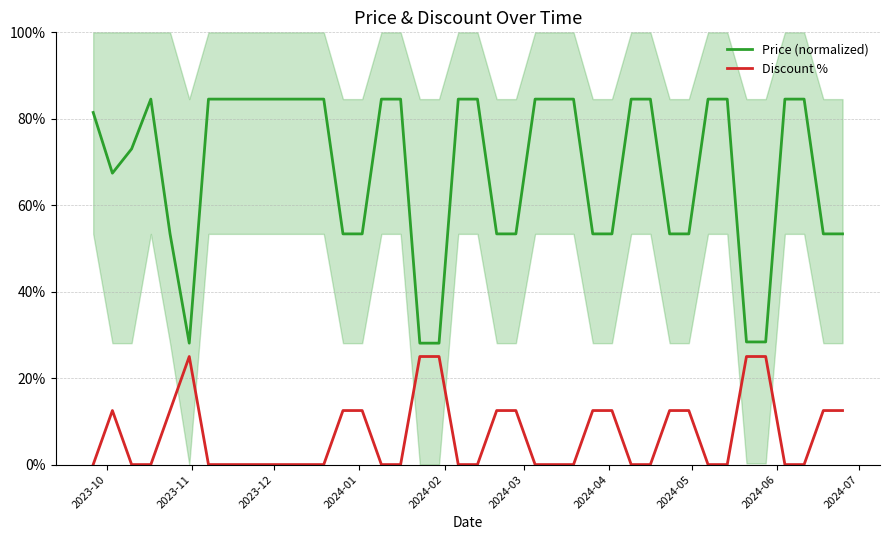

True or false: Discount % and Price (normalized) intersect in this chart.

False